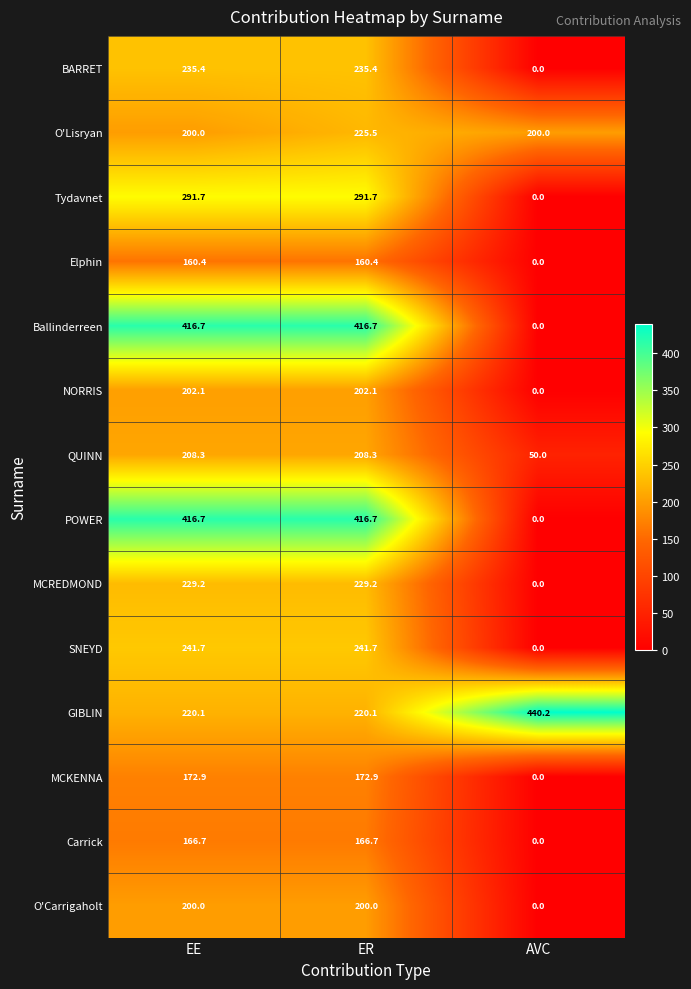

The Tydavnet series shows 291.7 at ER. True or false?

True